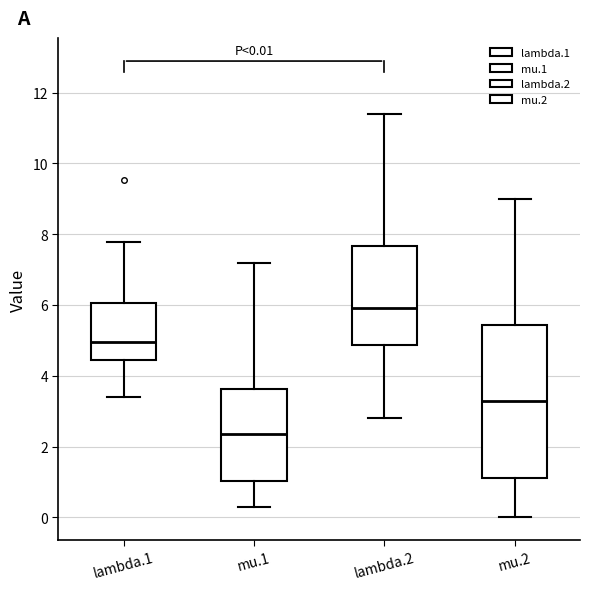

Which box's median line is the lowest?

mu.1